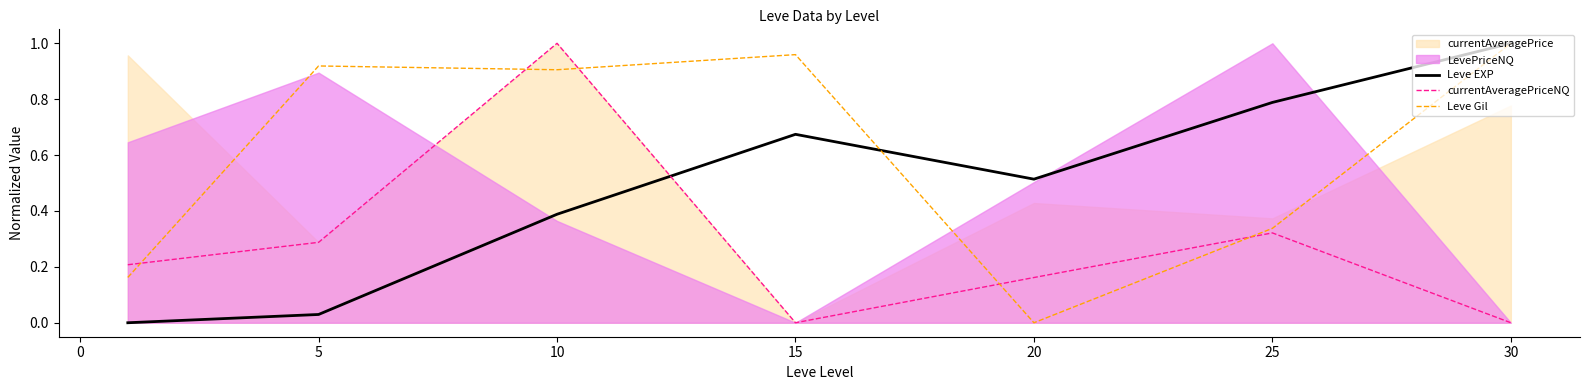

Does the chart have visible grid lines?

No